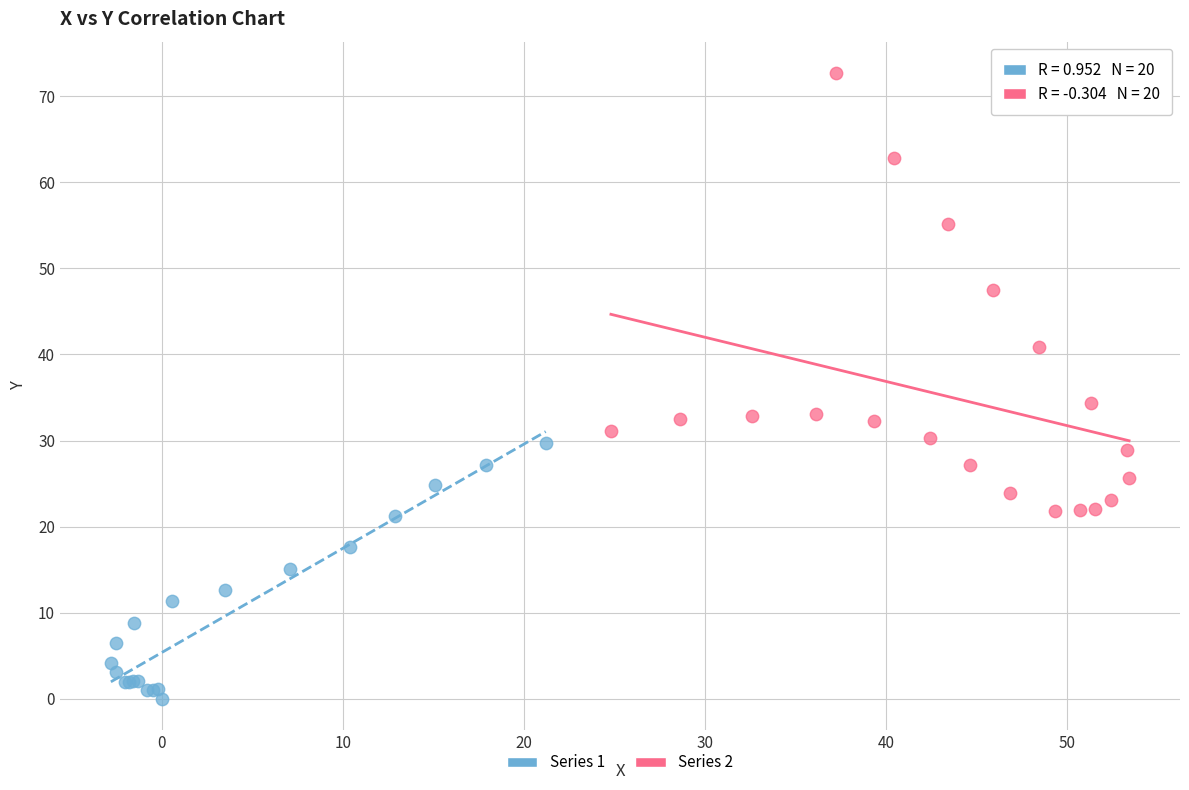

Which series contains the highest Y value?

Series 2